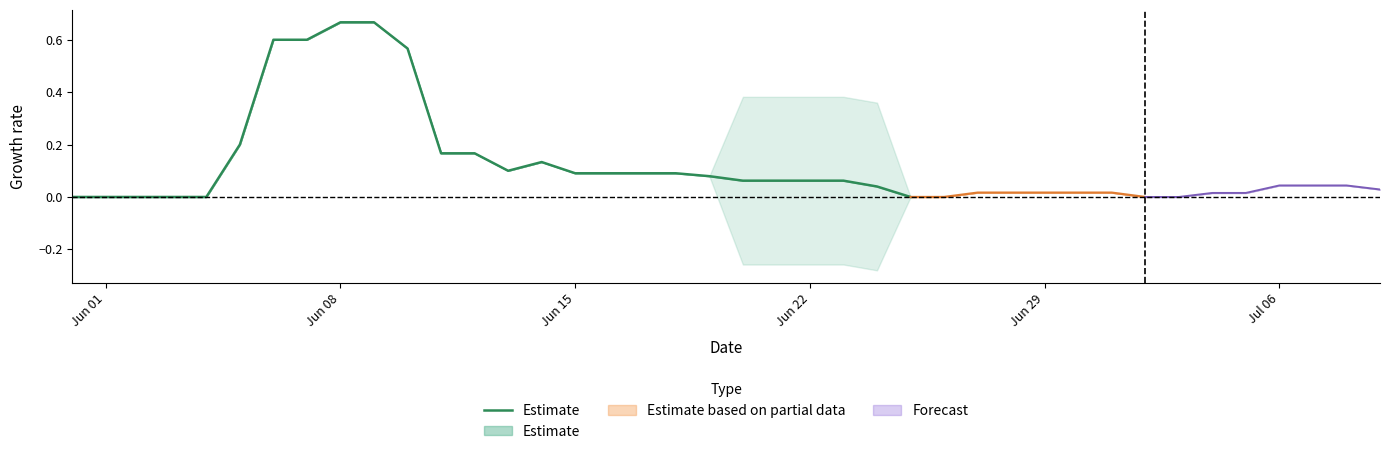

What is the difference between the maximum and minimum values?

0.7